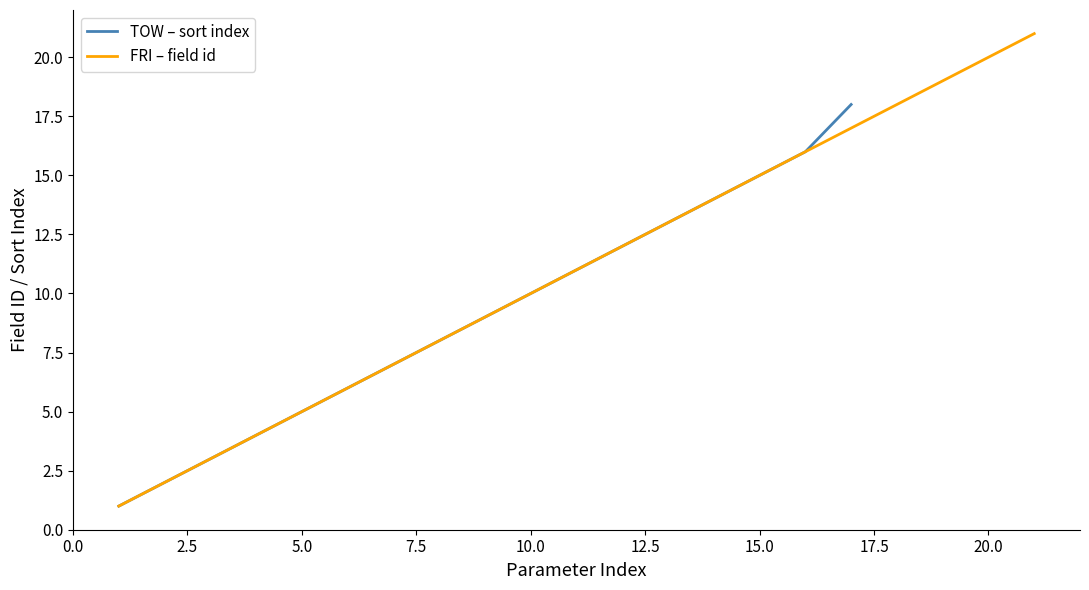

Which label corresponds to the smallest value in the chart?

TOW-1